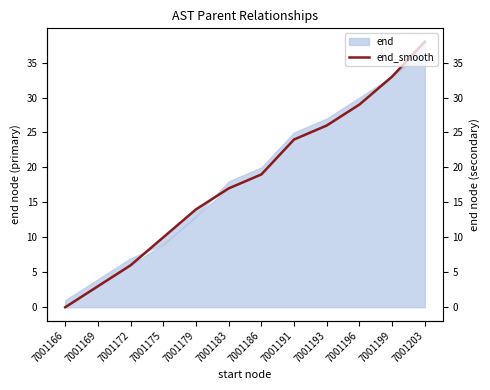

Which has a higher value, 7001166 or 7001172?

7001172